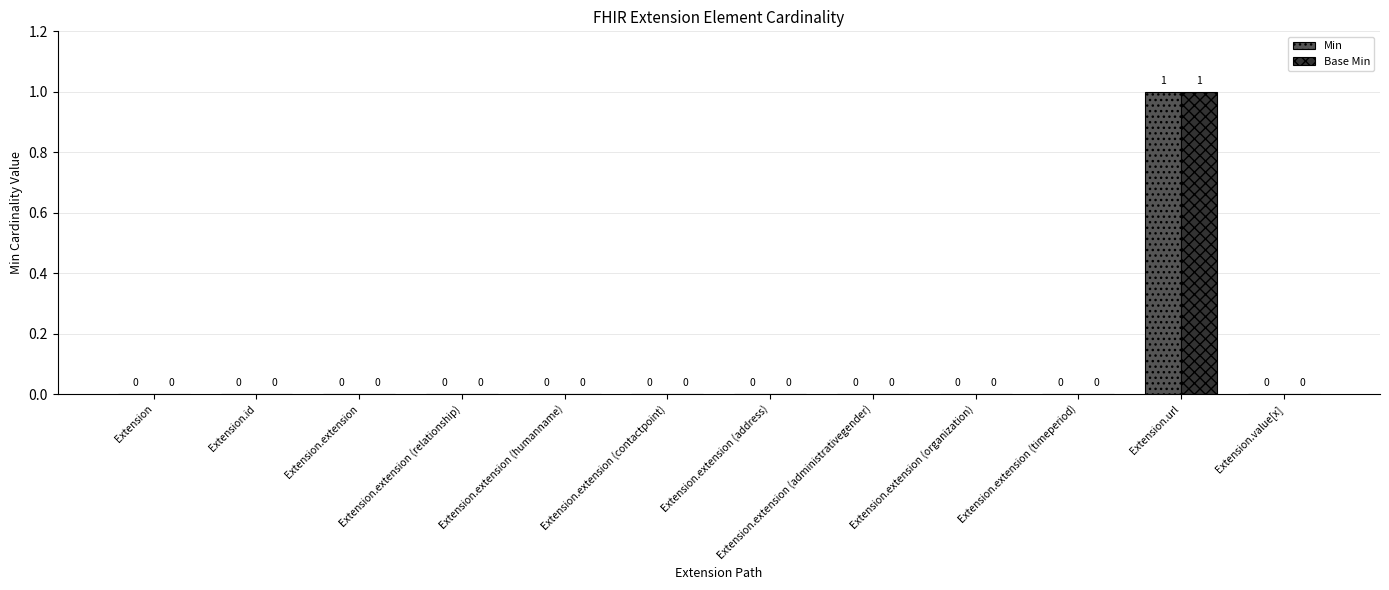

Which category has the highest value in the Min series?

Extension.url